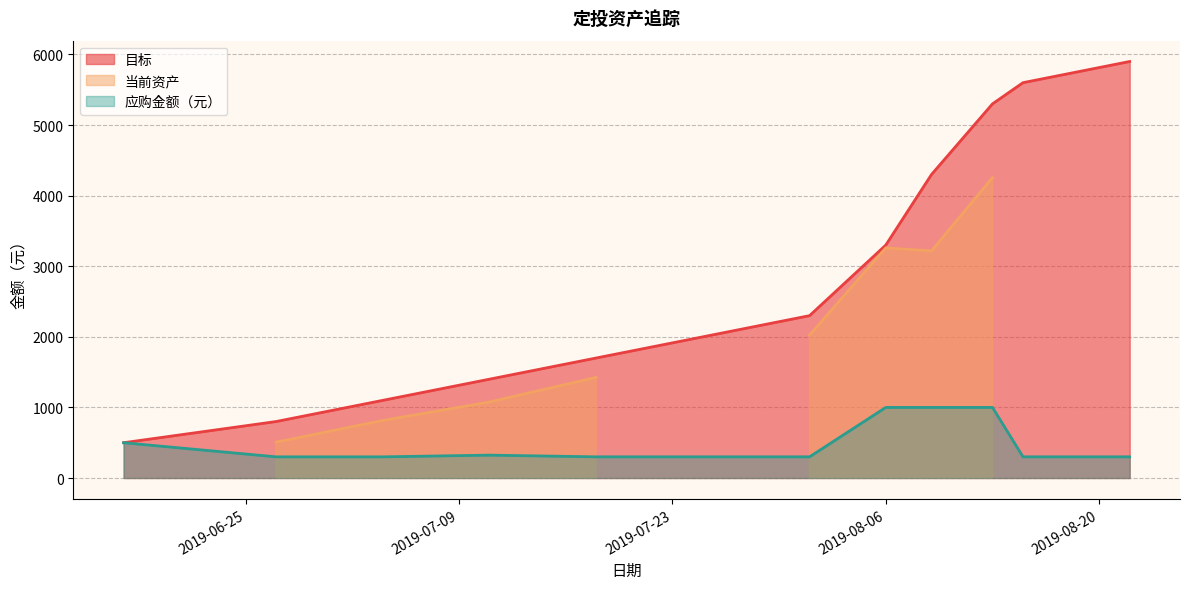

What is the label of the 2nd point from the right?

2019-08-15